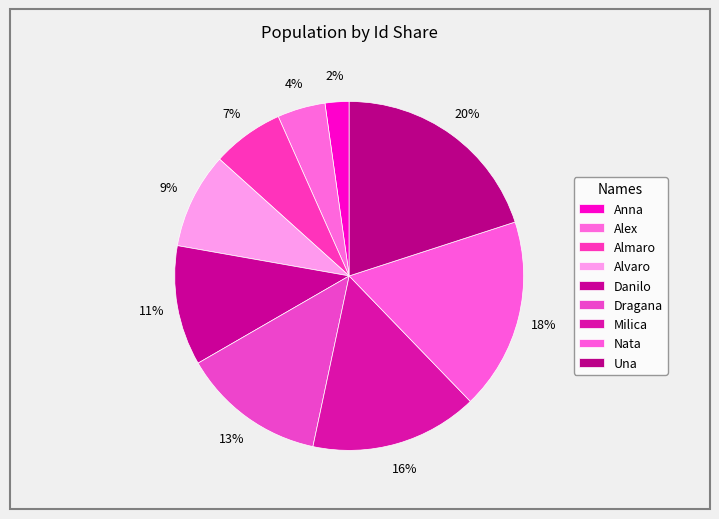

How many segments does this pie chart have?

9